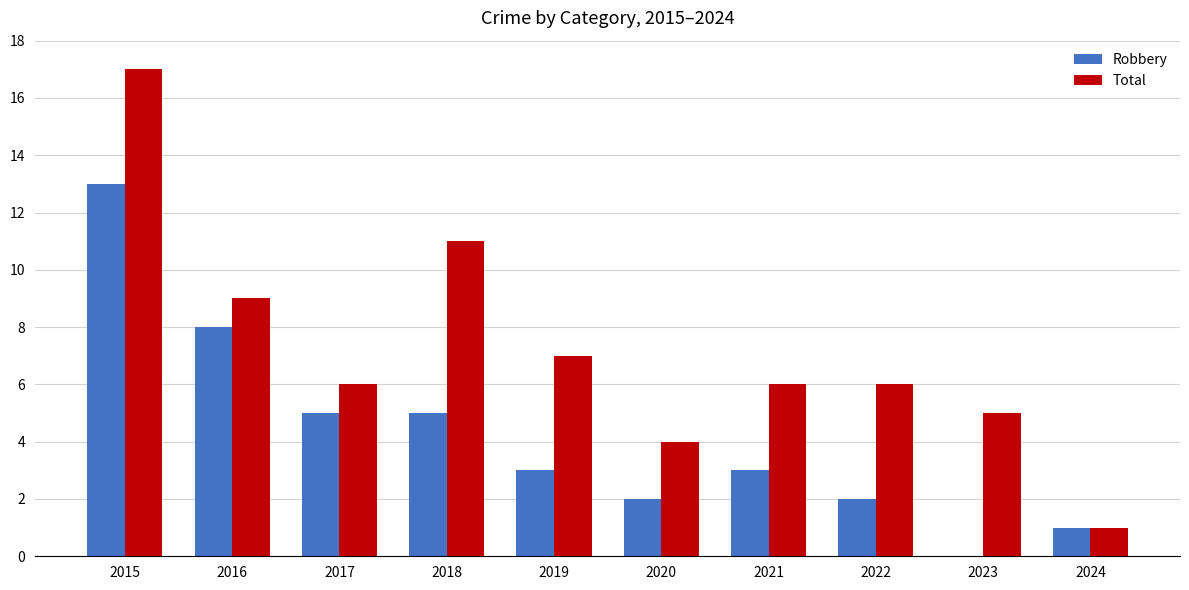

What is the sum of the Robbery values at 2022 and 2019?

5